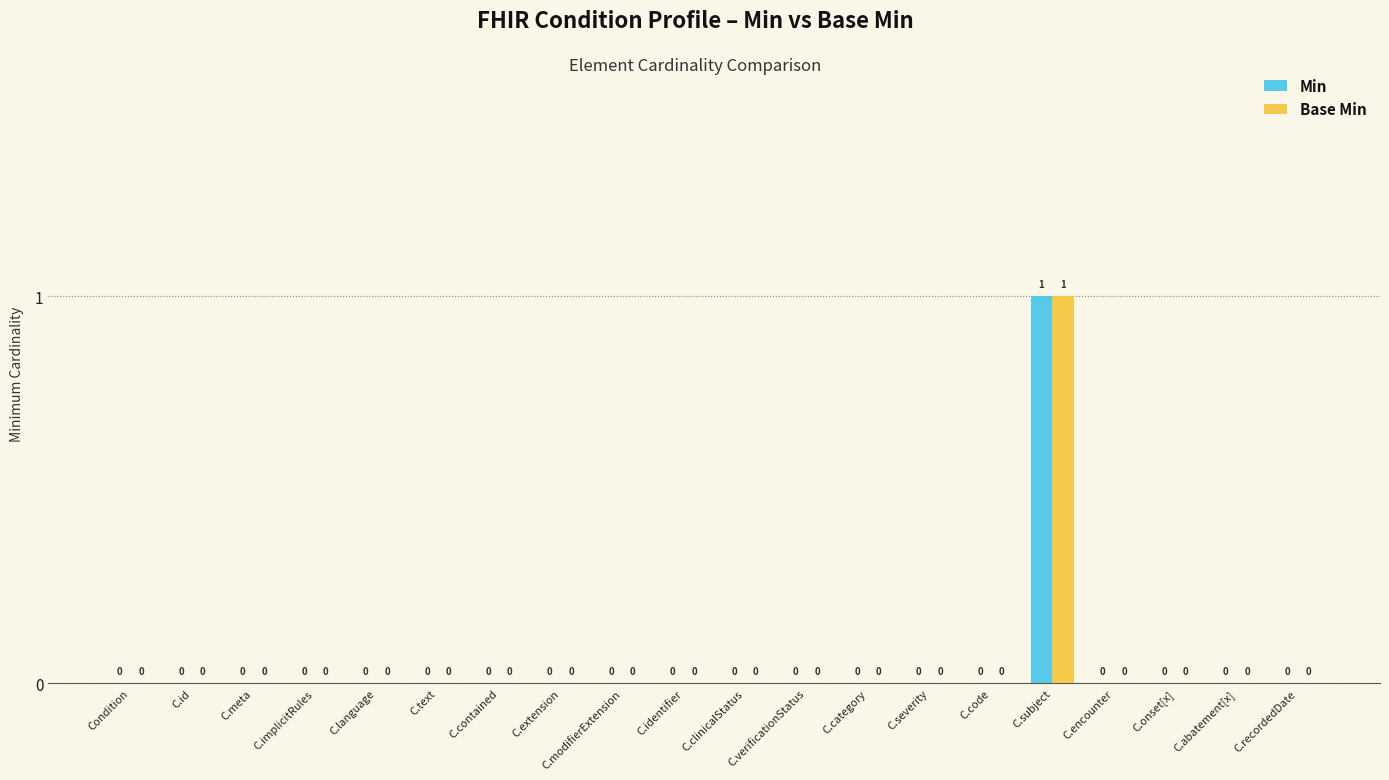

How many Base Min values are between 0 and 1?

20